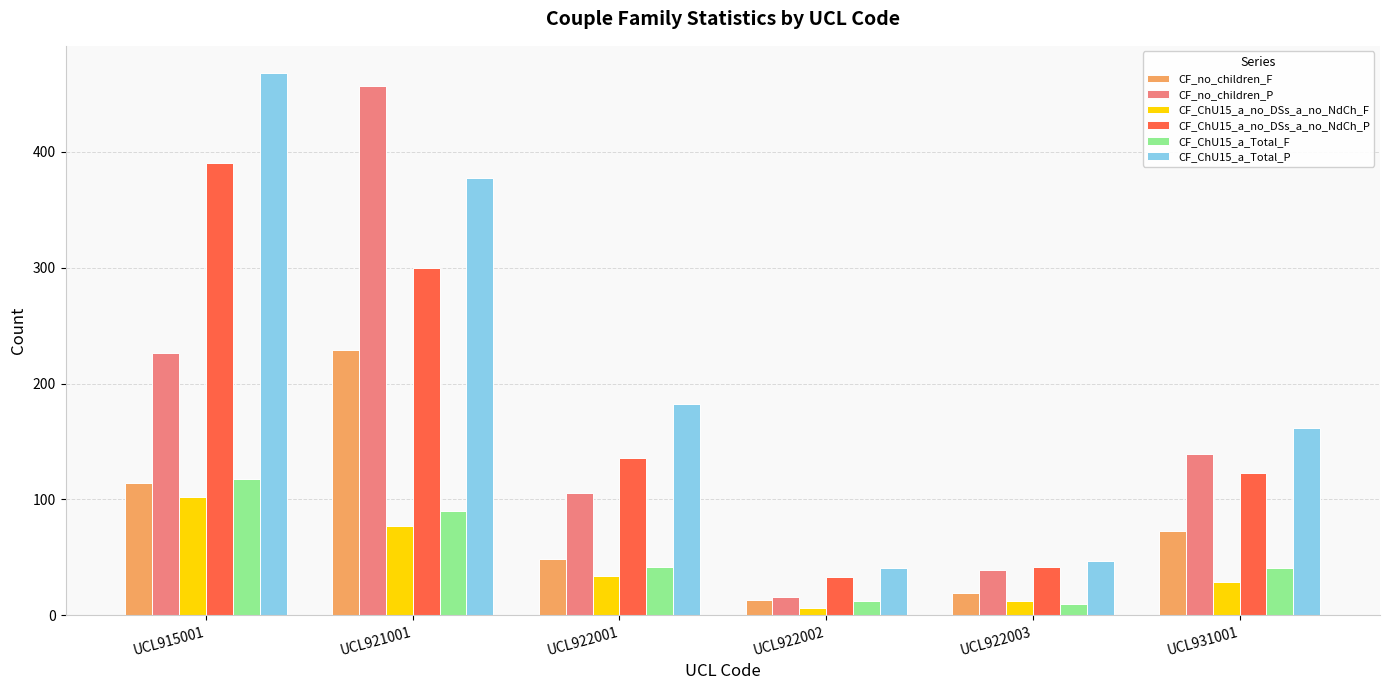

What is the lowest value of the CF_no_children_P series?

16